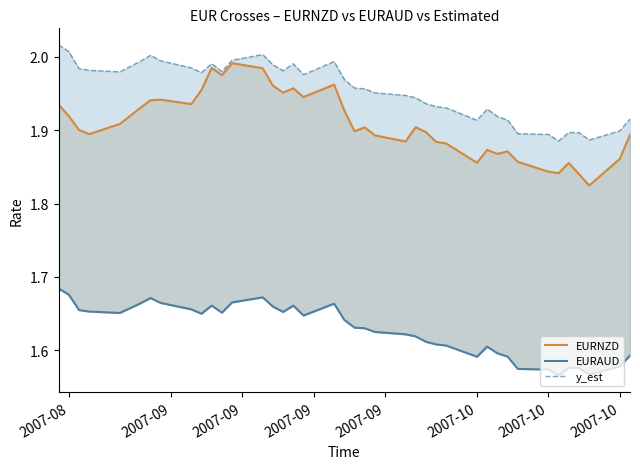

What is the difference between the second highest and minimum values in the EURAUD series?

0.1